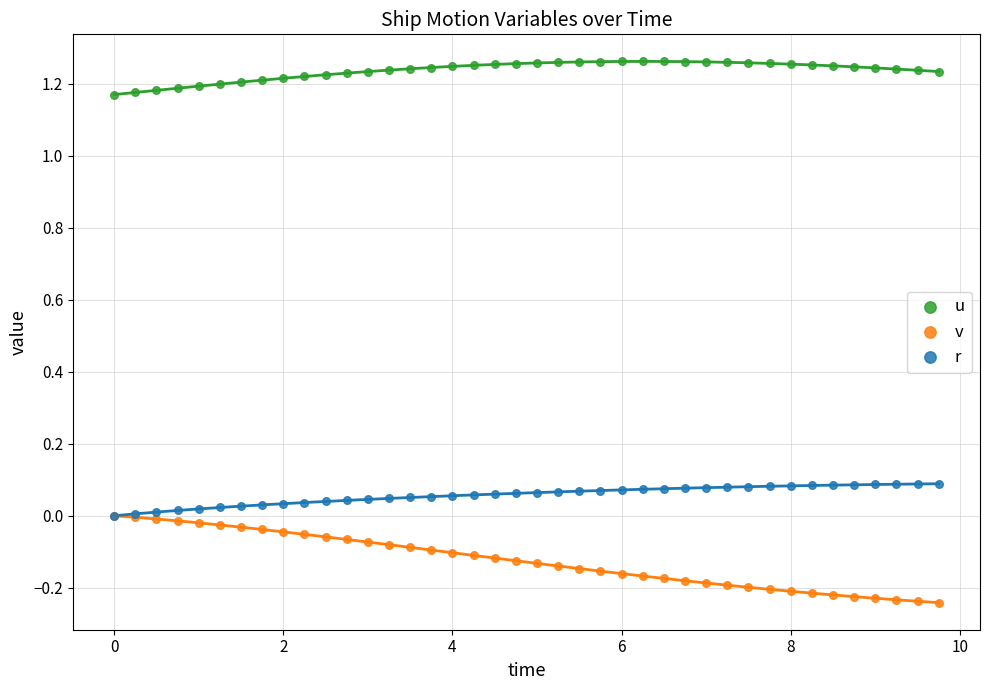

Which series has the widest spread of Y values?

v